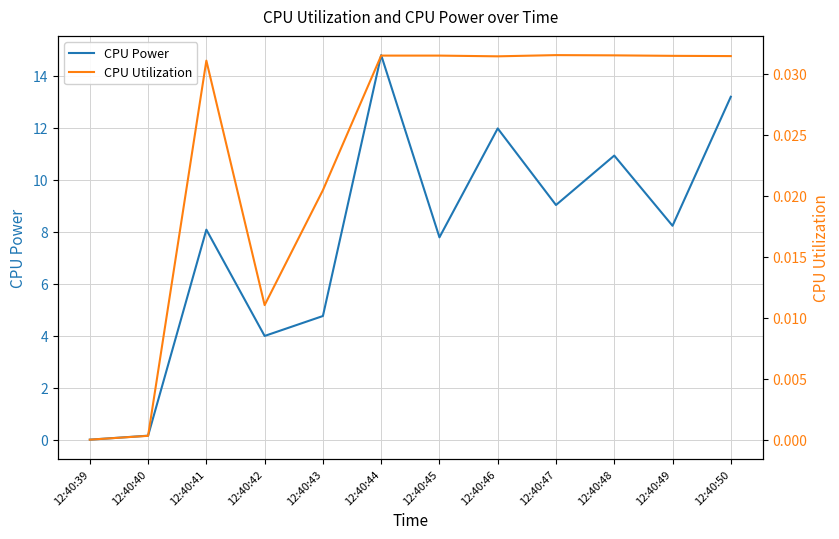

The CPU Utilization series shows 0.0 at 12:40:45. True or false?

True